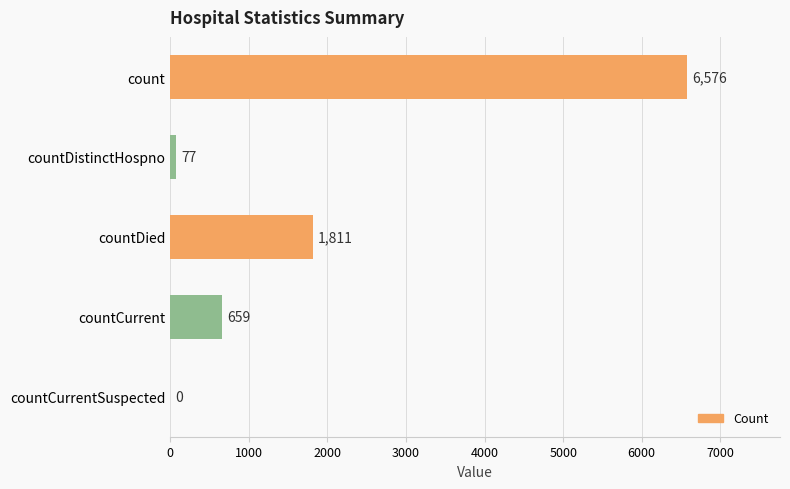

True or false: the data shows 659 at countCurrent.

True